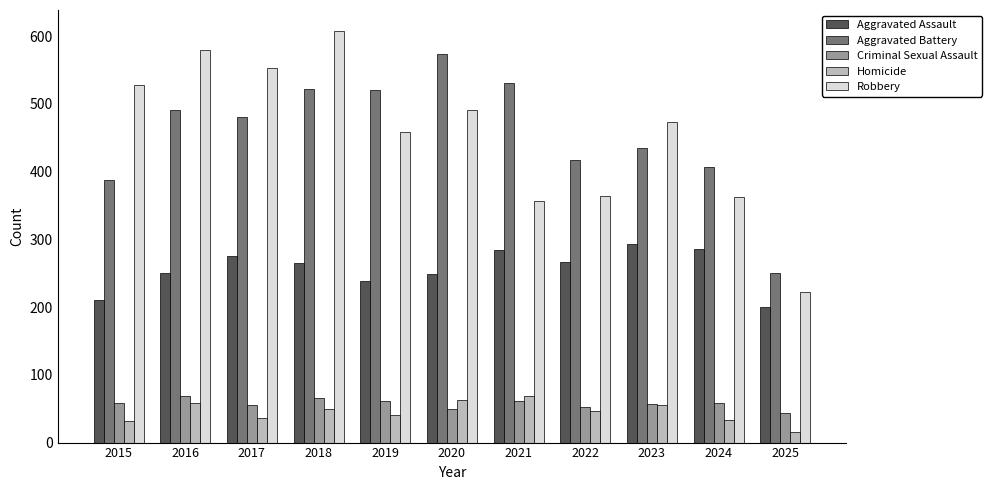

Does the chart contain stacked bars?

No